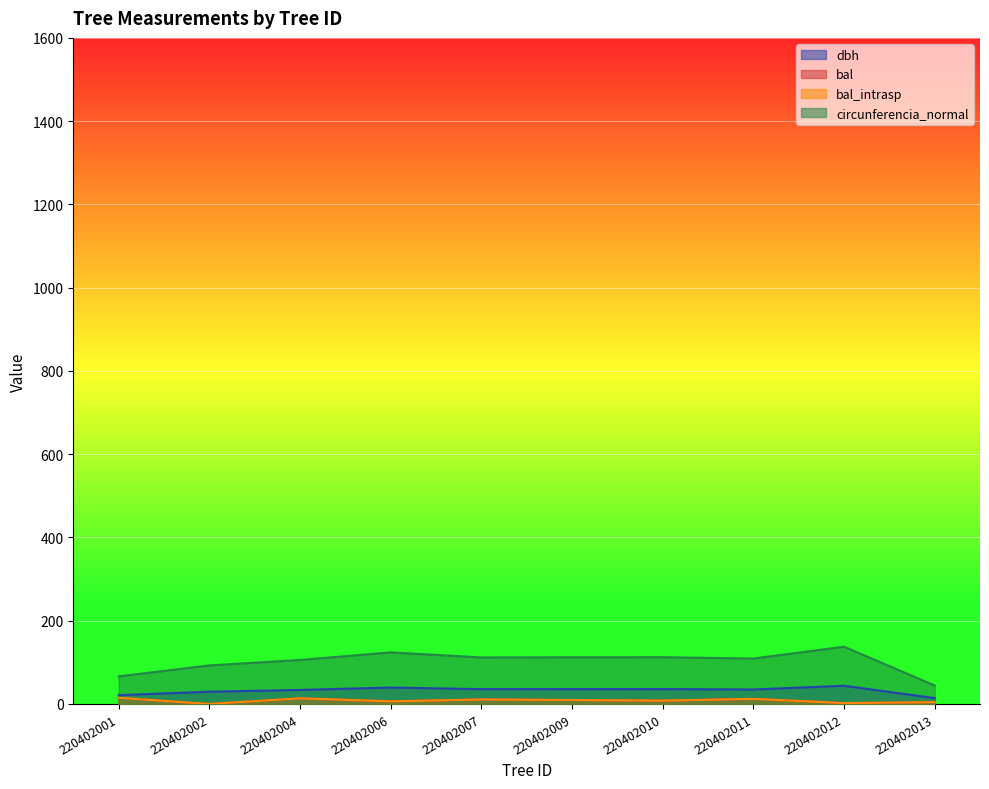

True or false: g and bal_intrasp intersect in this chart.

False